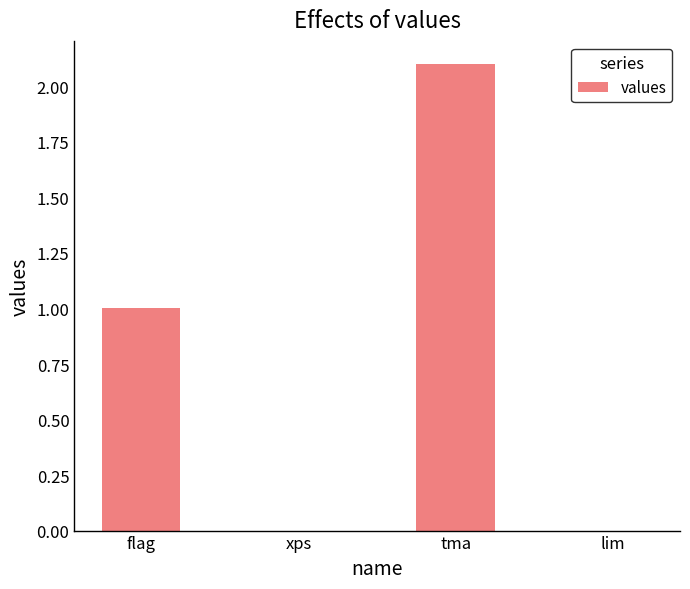

Reading right to left, extract all data points from this chart.

lim=0.0	tma=2.1	xps=0.0	flag=1.0